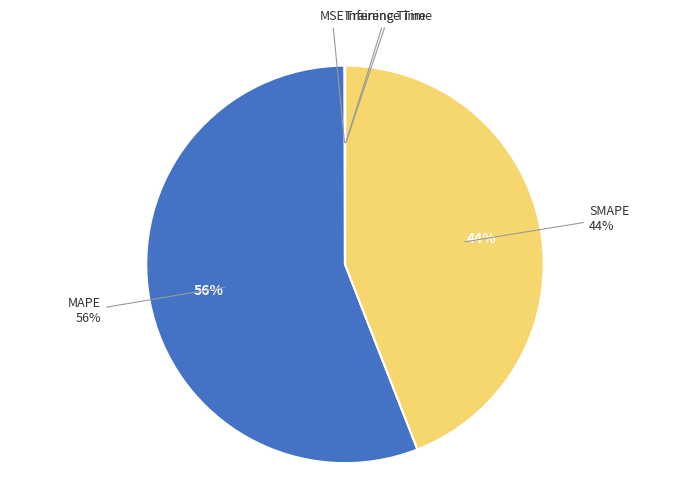

To the nearest percent, what is the average slice percentage?

20%